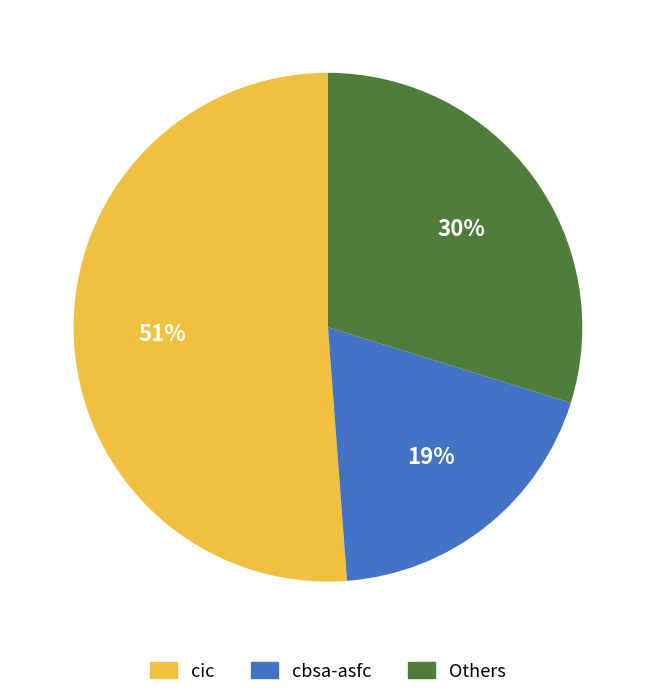

Is there a majority slice in this chart?

Yes